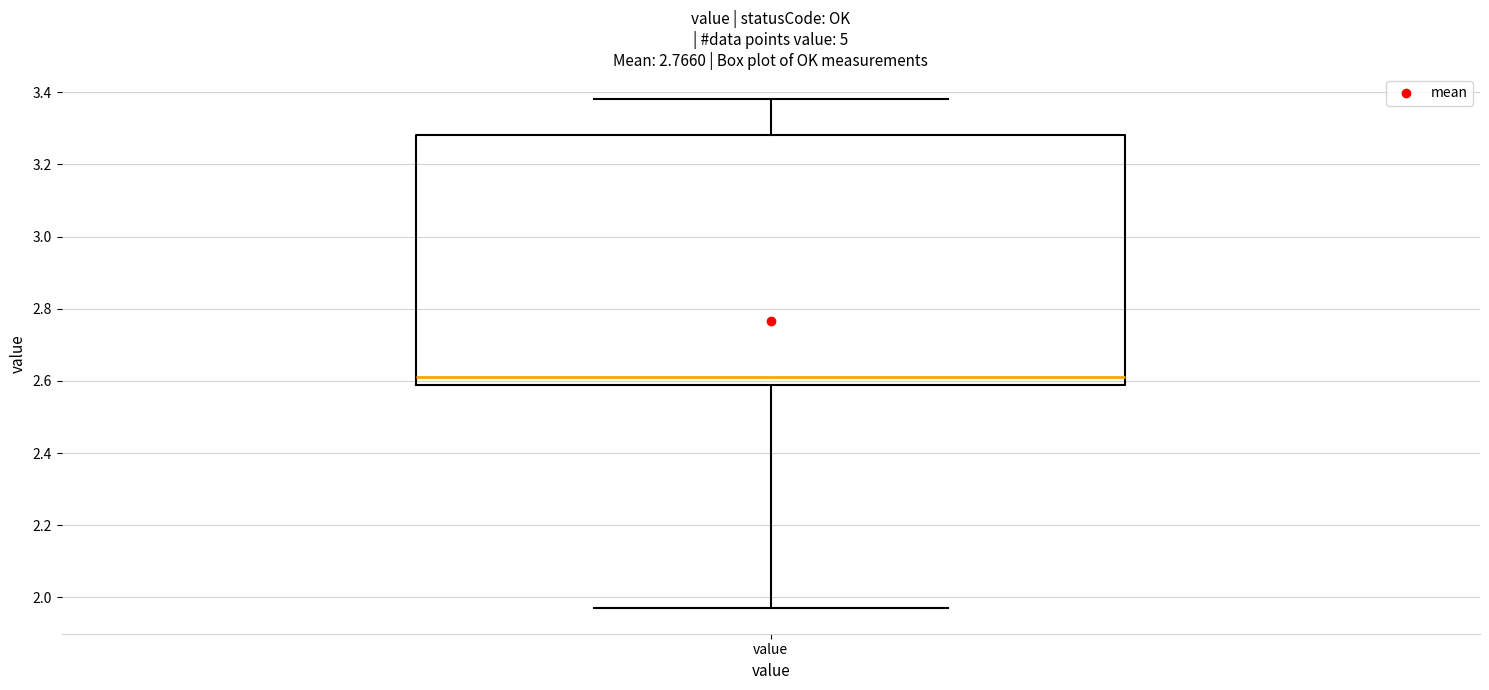

Where is the lower edge of the box for value on the y-axis? The values are not printed on the chart, so give them approximately, as read against the axis.

2.60